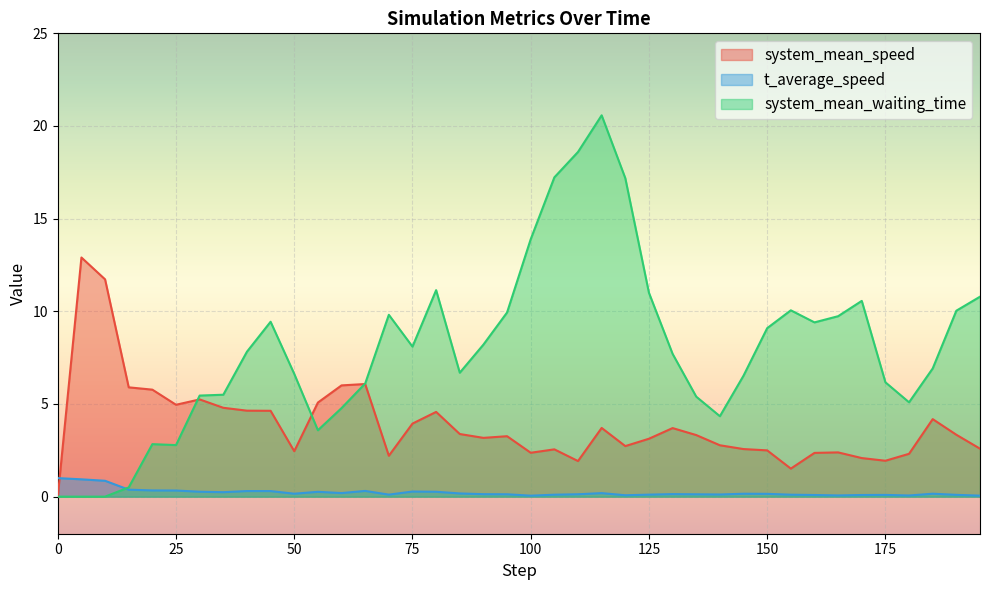

Reading left to right, extract all data points from this chart.

system_mean_speed: 0.0	12.9	11.7	5.9	5.8	5.0	5.2	4.8	4.6	4.6	2.5	5.1	6.0	6.1	2.2	3.9	4.6	3.4	3.2	3.3	2.4	2.6	1.9	3.7	2.7	3.1	3.7	3.3	2.8	2.6	2.5	1.5	2.4	2.4	2.1	1.9	2.3	4.2	3.3	2.6
t_average_speed: 1.0	0.9	0.9	0.4	0.3	0.3	0.3	0.2	0.3	0.3	0.2	0.3	0.2	0.3	0.1	0.3	0.3	0.2	0.1	0.1	0.1	0.1	0.1	0.2	0.1	0.1	0.1	0.1	0.1	0.2	0.2	0.1	0.1	0.1	0.1	0.1	0.1	0.2	0.1	0.1
system_mean_waiting_time: 0.0	0.0	0.0	0.5	2.8	2.8	5.5	5.5	7.8	9.4	6.6	3.6	4.8	6.1	9.8	8.1	11.1	6.7	8.2	9.9	13.9	17.2	18.6	20.6	17.2	11.0	7.7	5.4	4.3	6.5	9.1	10.1	9.4	9.7	10.6	6.2	5.1	6.9	10.0	10.8